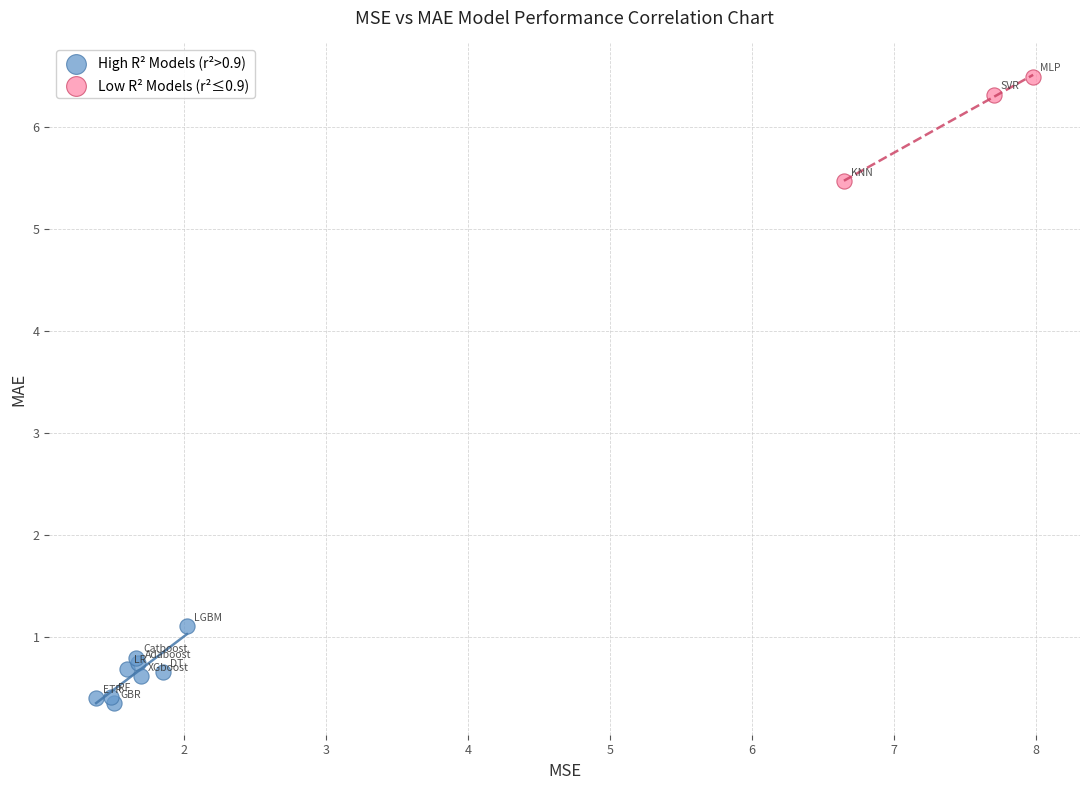

Which series has the widest spread of Y values?

Low R² Models (r²≤0.9)